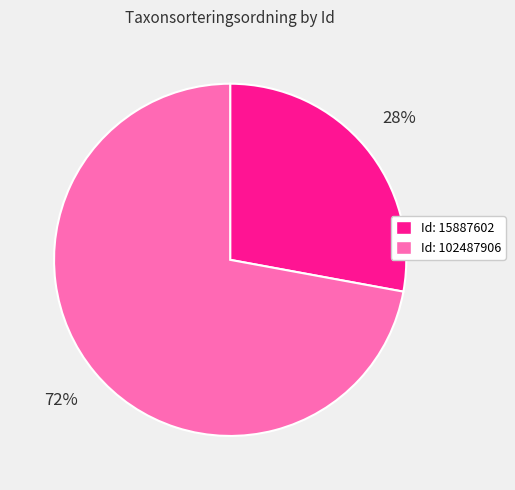

To the nearest percent, what is the average slice percentage?

50%